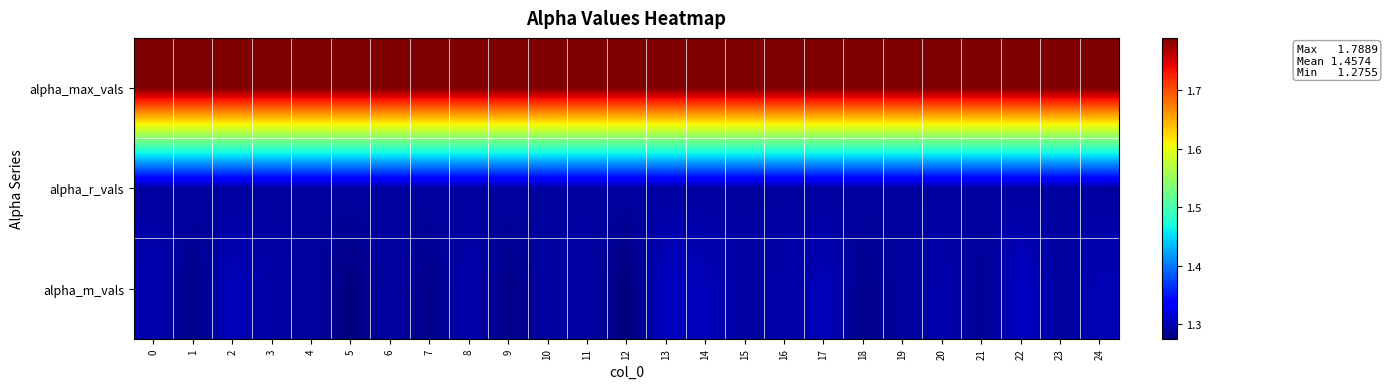

Rank the series by their maximum value, from highest to lowest.

alpha_max_vals, alpha_m_vals, alpha_r_vals